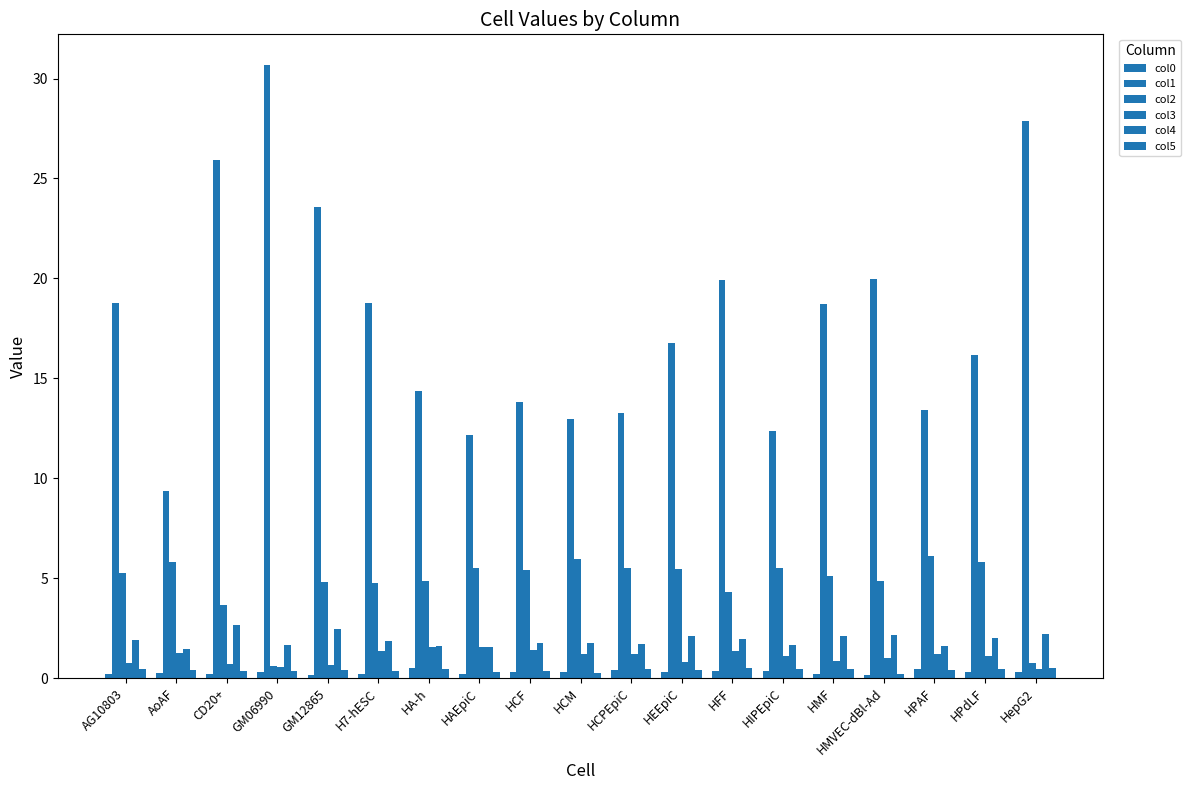

Which series has the largest range (max minus min)?

col1